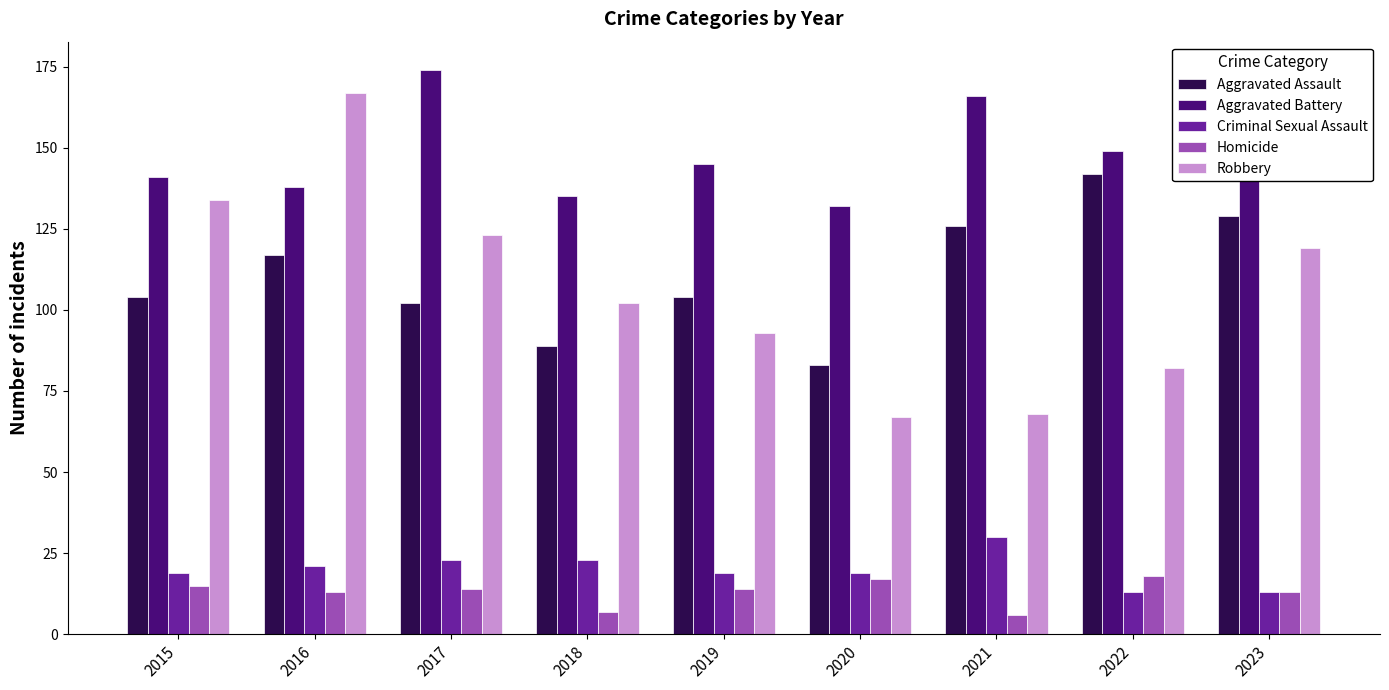

What is the smallest value displayed?

6